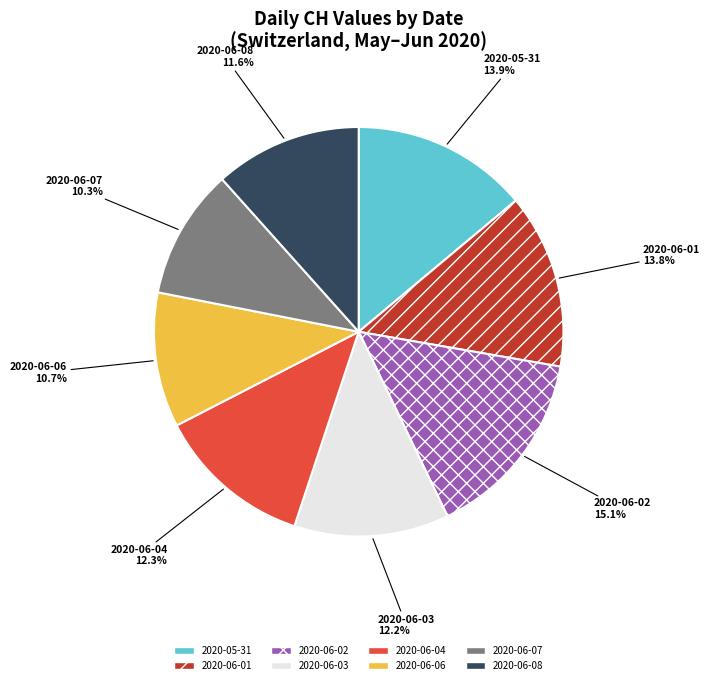

Is there any slice that represents more than half of the pie?

No